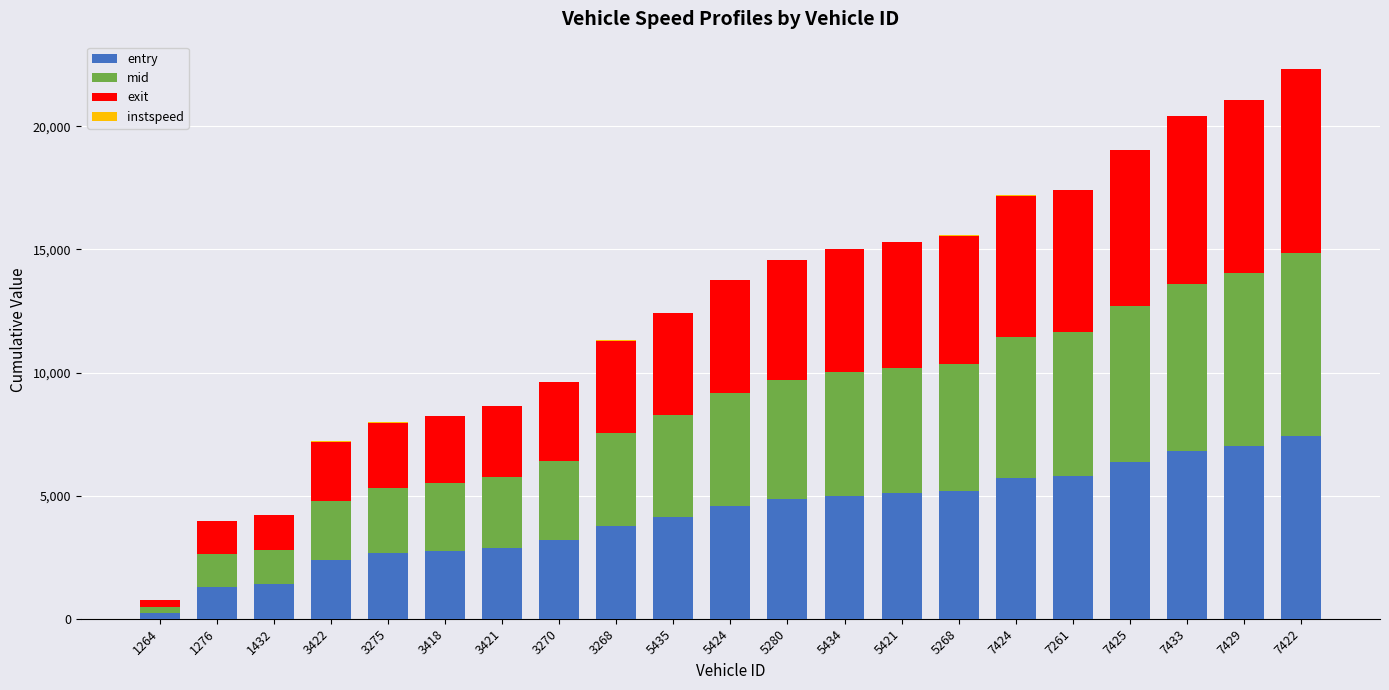

The entry series shows 4580.5 at 3418. True or false?

False